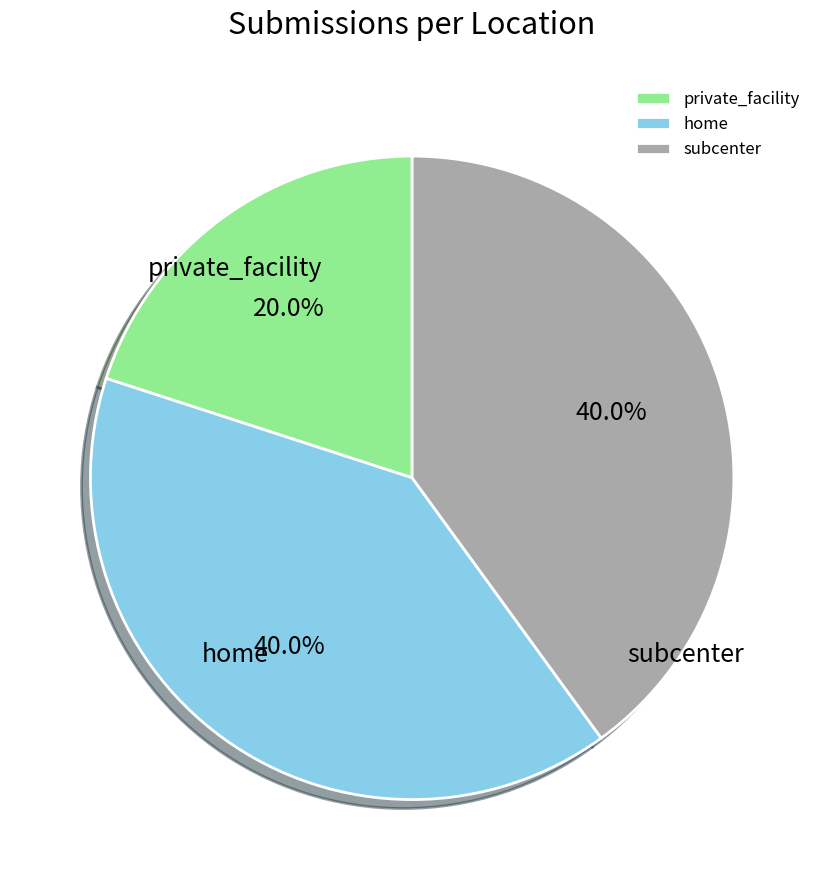

What percentage do subcenter and private_facility together represent?

60.0%